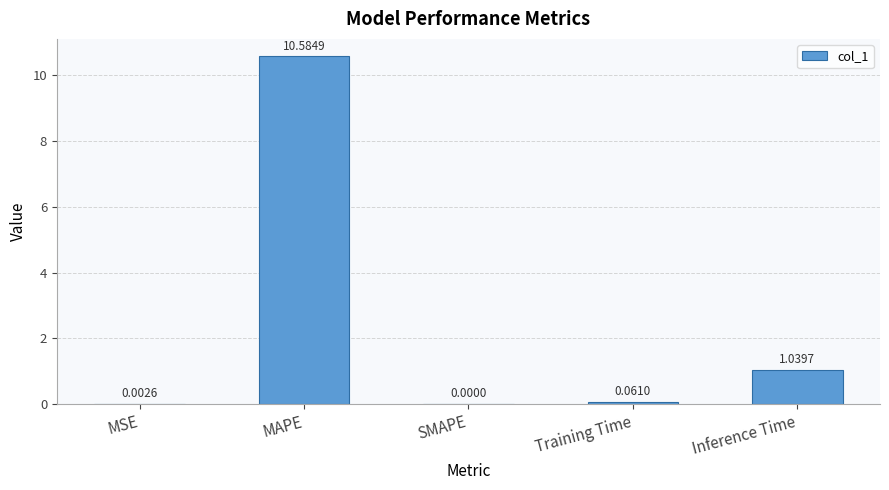

What is the sum of all values?

11.7